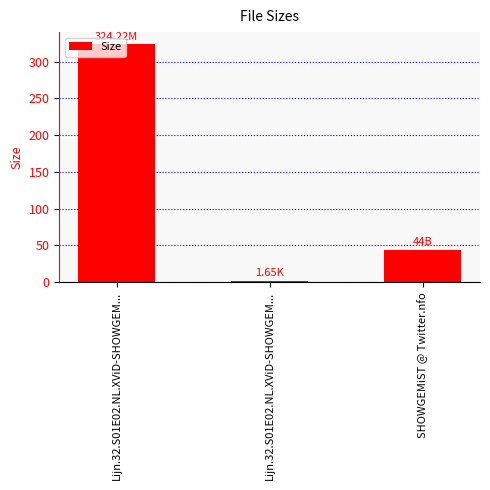

Which has a higher value, SHOWGEMiST @ Twitter.nfo or Lijn.32.S01E02.NL.XViD-SHOWGEM...?

Lijn.32.S01E02.NL.XViD-SHOWGEM...